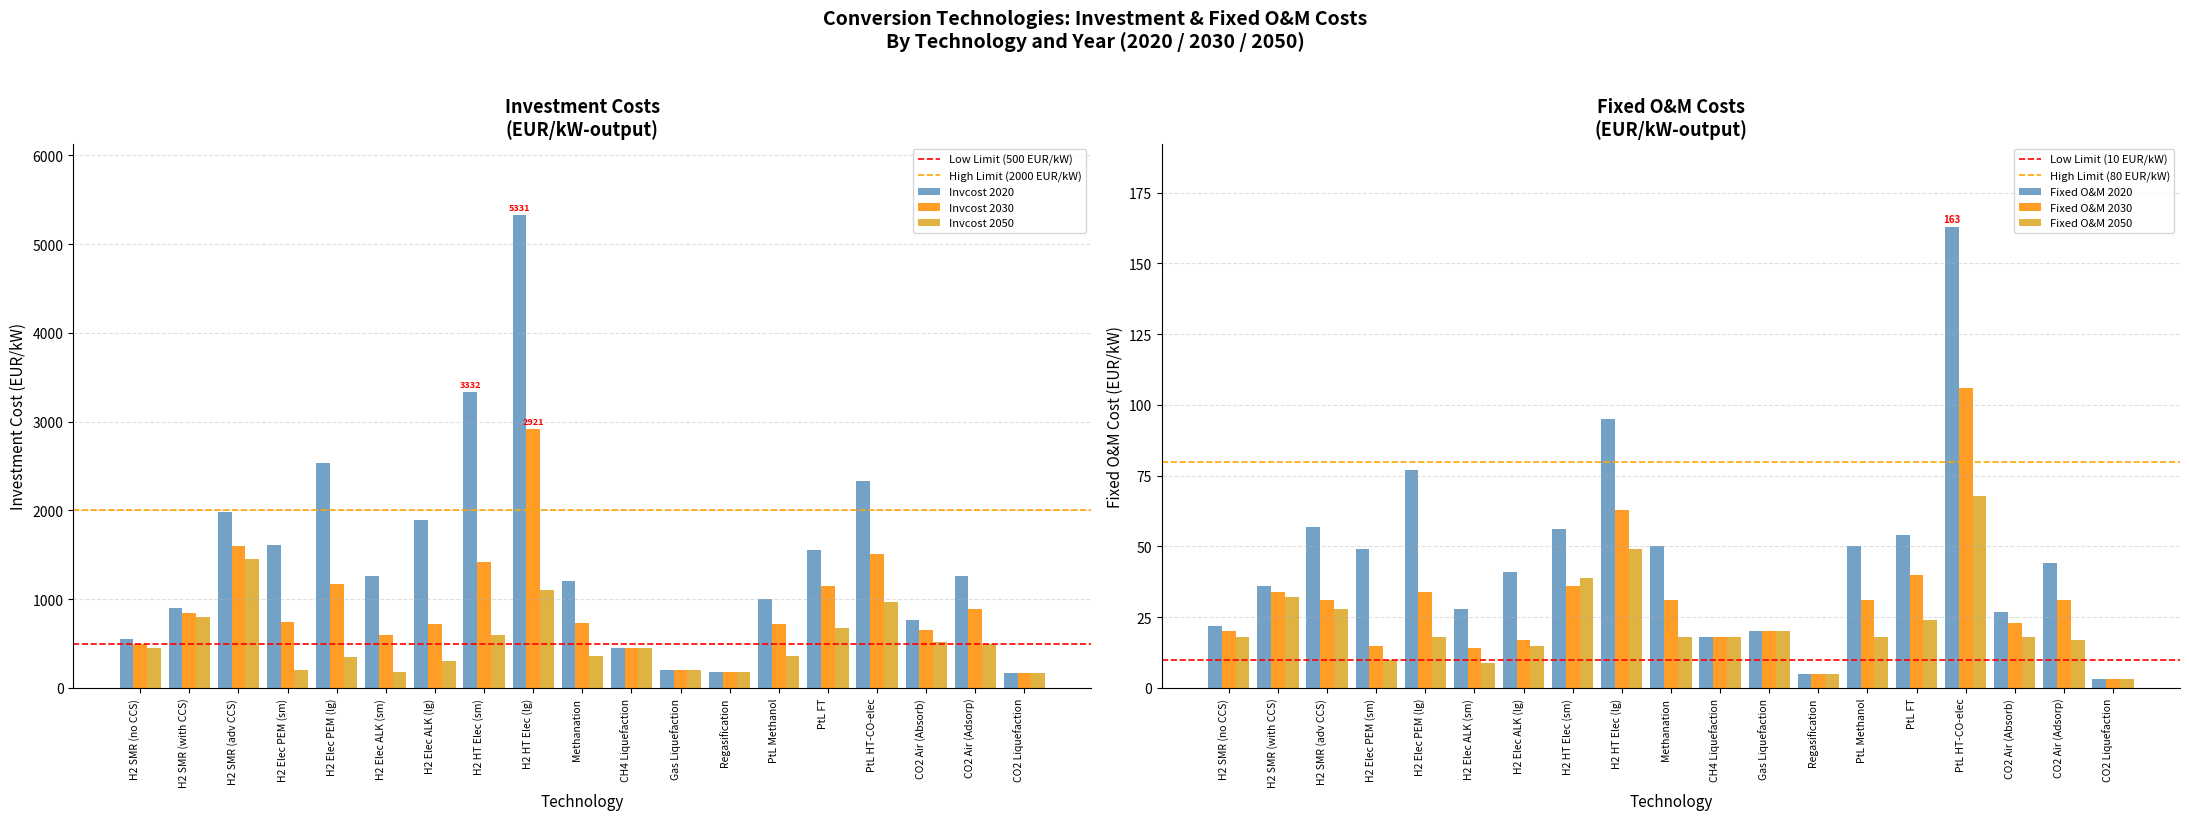

How many distinct data groups are displayed?

6